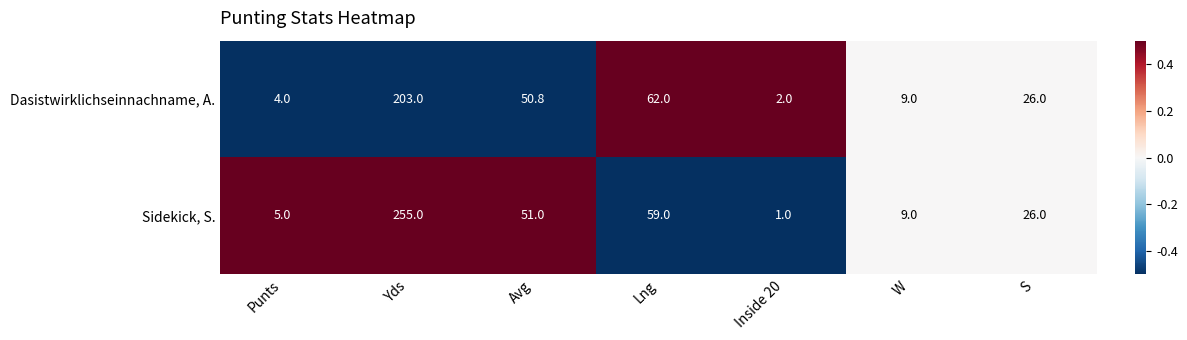

Reading left to right, extract all data points from this chart.

Dasistwirklichseinnachname, A.: Punts=4.0	Yds=203.0	Avg=50.8	Lng=62.0	Inside 20=2.0	W=9.0	S=26.0
Sidekick, S.: Punts=5.0	Yds=255.0	Avg=51.0	Lng=59.0	Inside 20=1.0	W=9.0	S=26.0